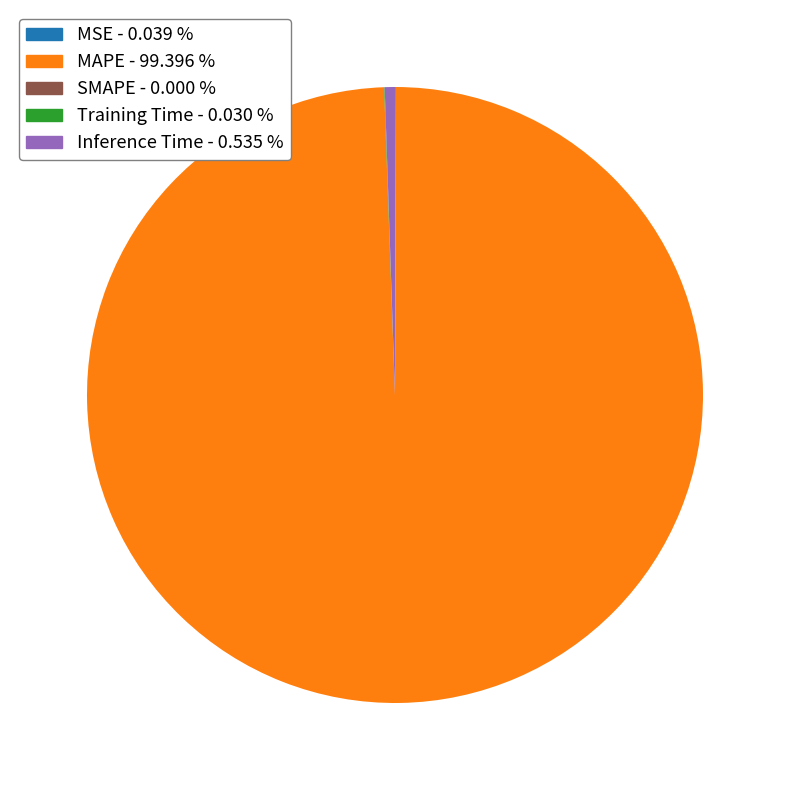

Between MAPE - 99.396 % and Inference Time - 0.535 %, which is larger?

MAPE - 99.396 %